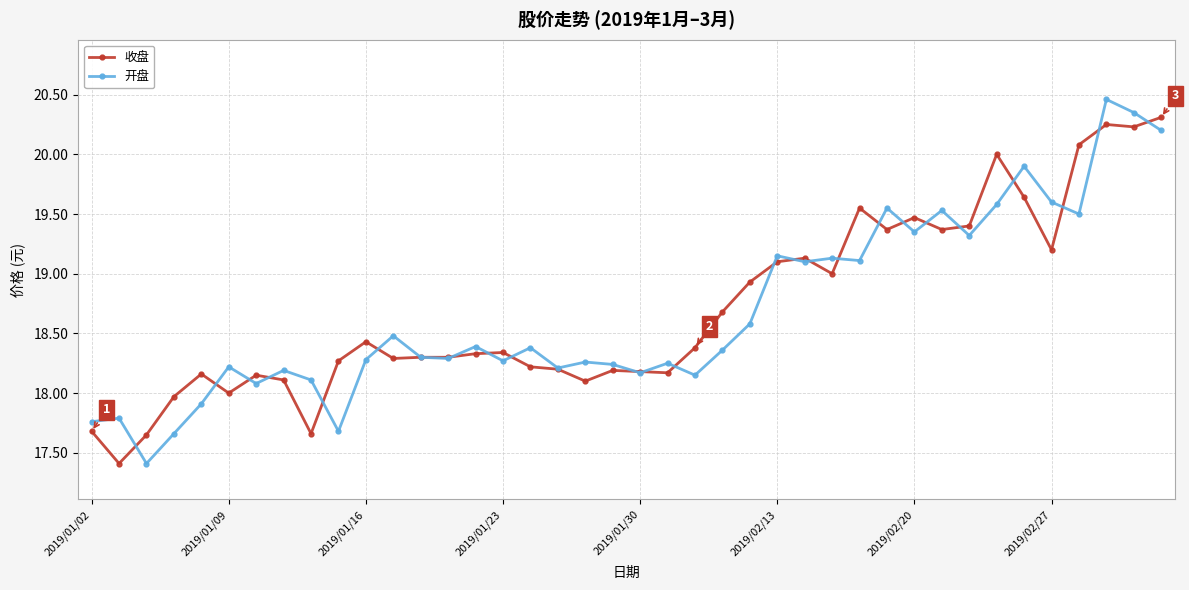

What is the highest value of the 收盘 series?

20.3